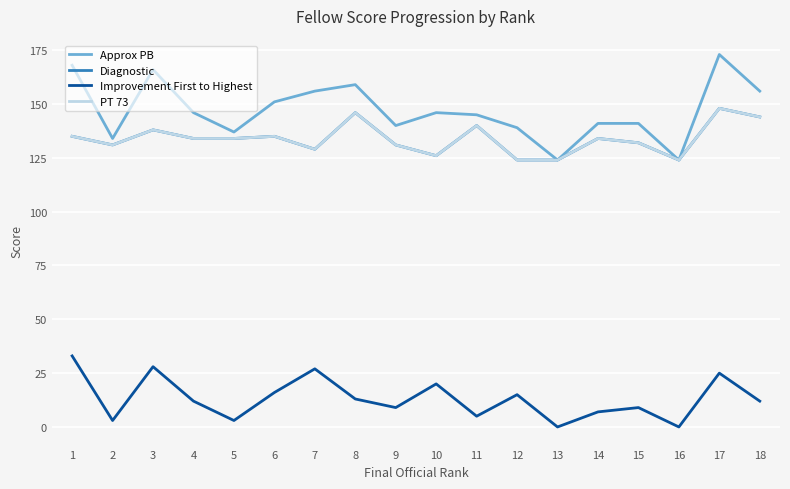

True or false: Approx PB and Diagnostic cross at least once.

False